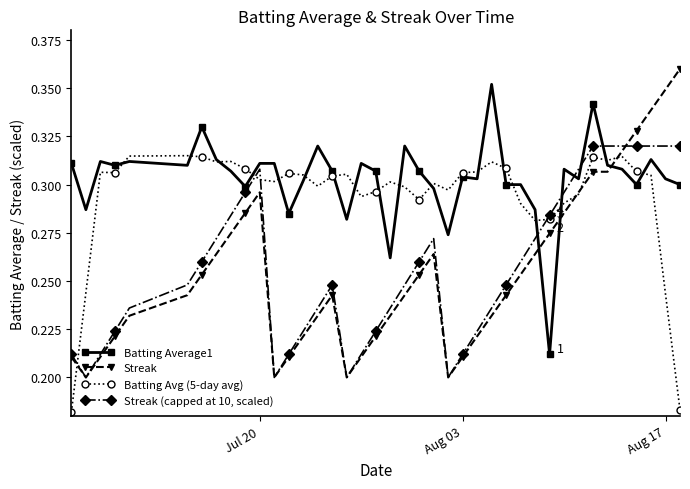

Rank the series by their maximum value, from highest to lowest.

Streak, Batting Average1, Streak (capped at 10, scaled), Batting Avg (5-day avg)